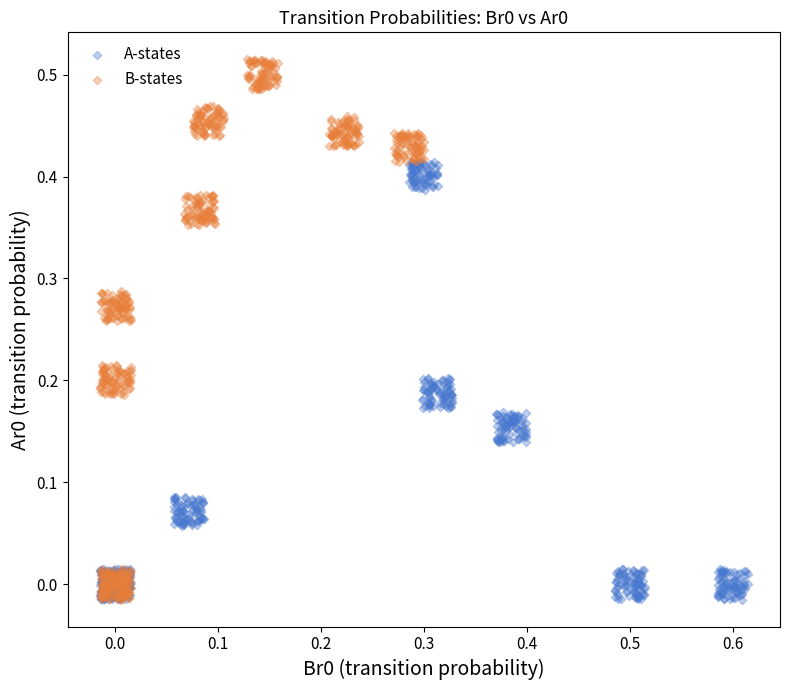

Which series reaches the maximum Y coordinate?

B-states